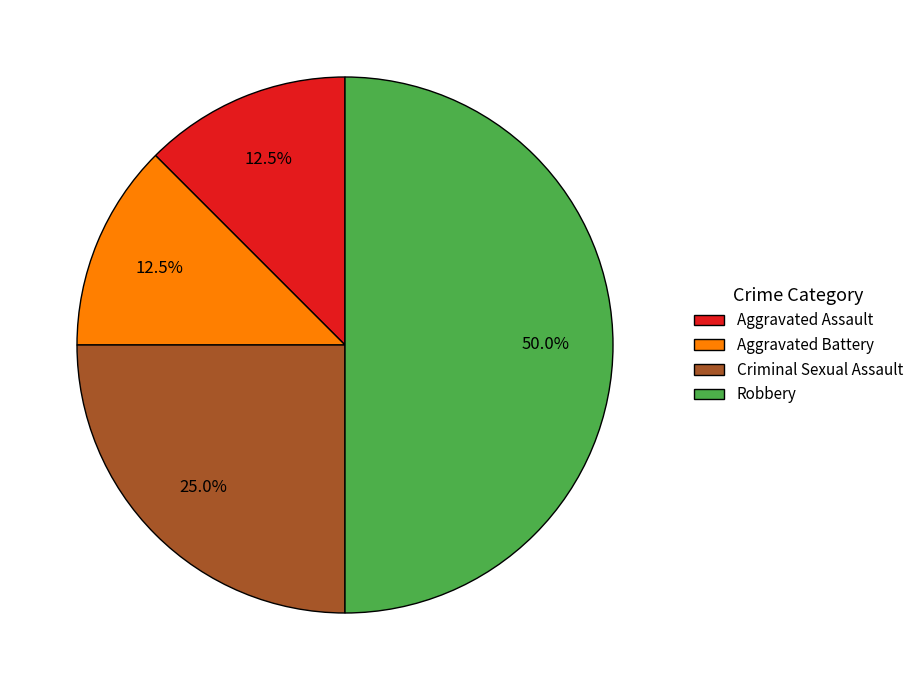

What portion of the pie excludes Robbery?

50.0%